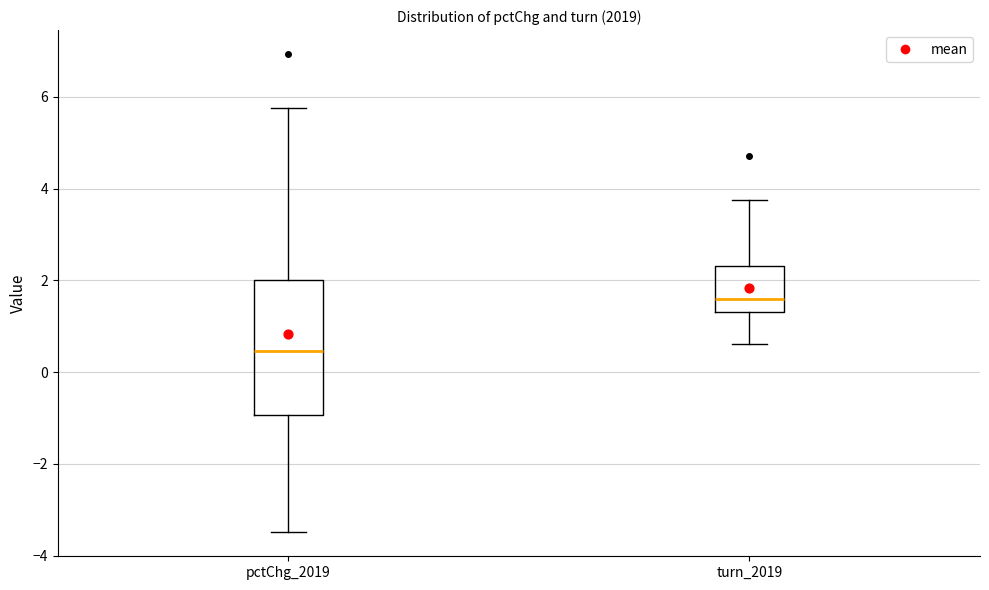

Reading left to right, read every box against the y-axis: the position of its median line, the range the box covers, and the ends of its whiskers. The values are not printed on the chart, so give them approximately, as read against the axis.

pctChg_2019: median 0.4, box -1.0 to 2.0, whiskers -3.4 to 5.8
turn_2019: median 1.6, box 1.4 to 2.4, whiskers 0.6 to 3.8